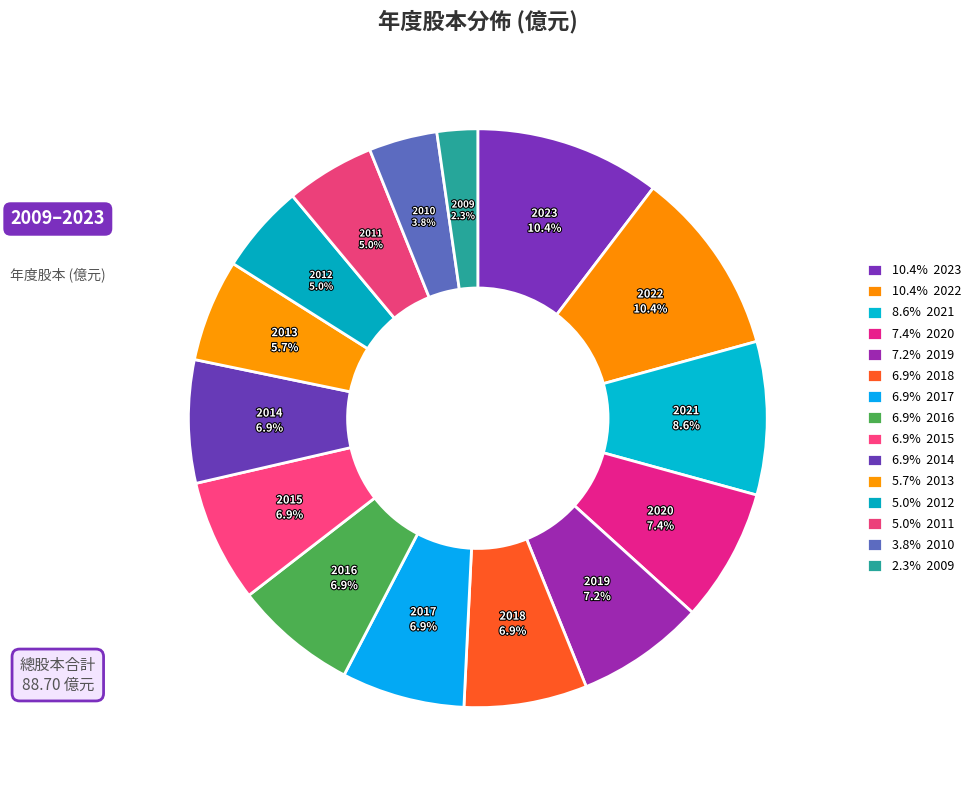

Which slice is the smallest?

2009